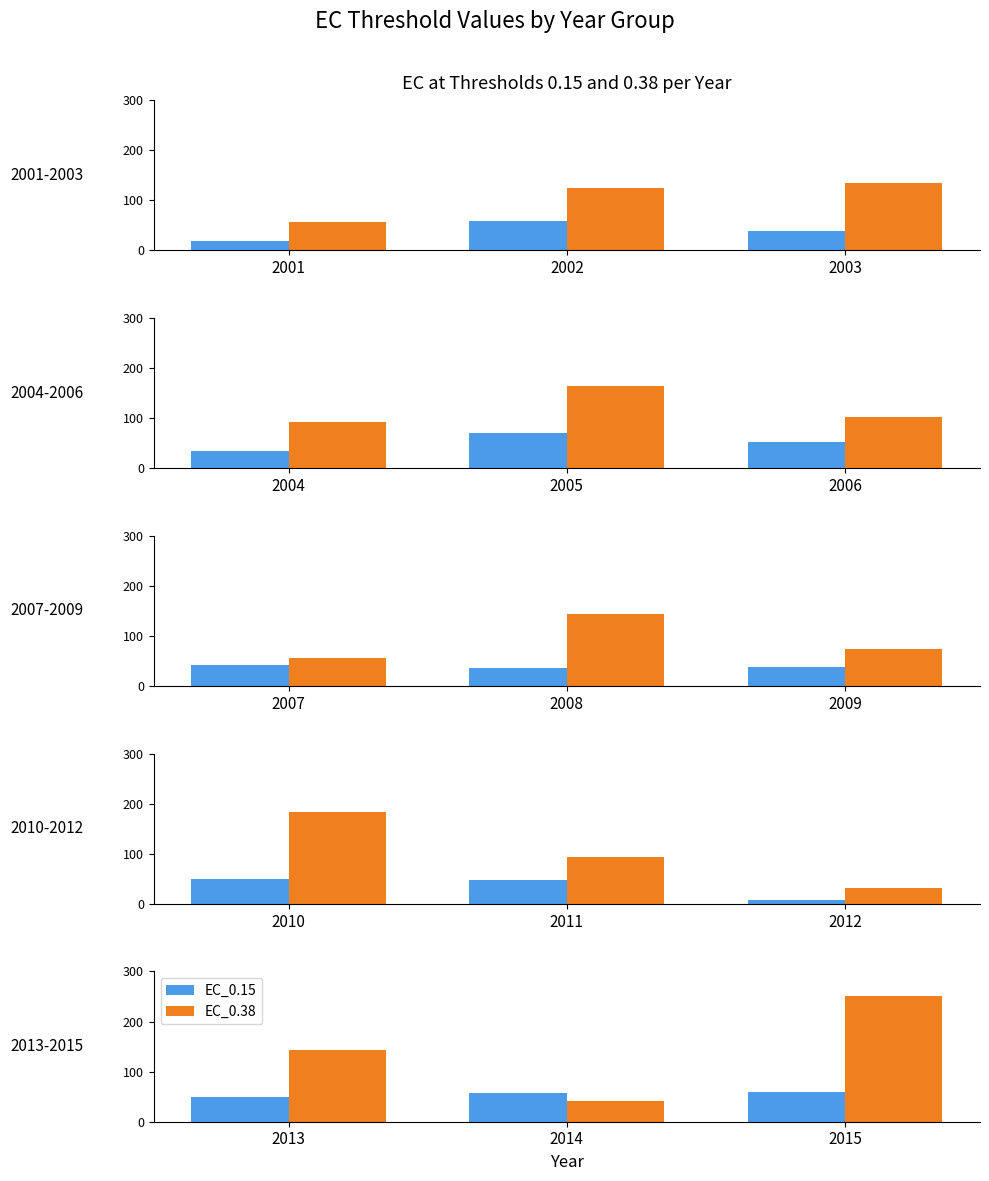

How many distinct data groups are displayed?

2